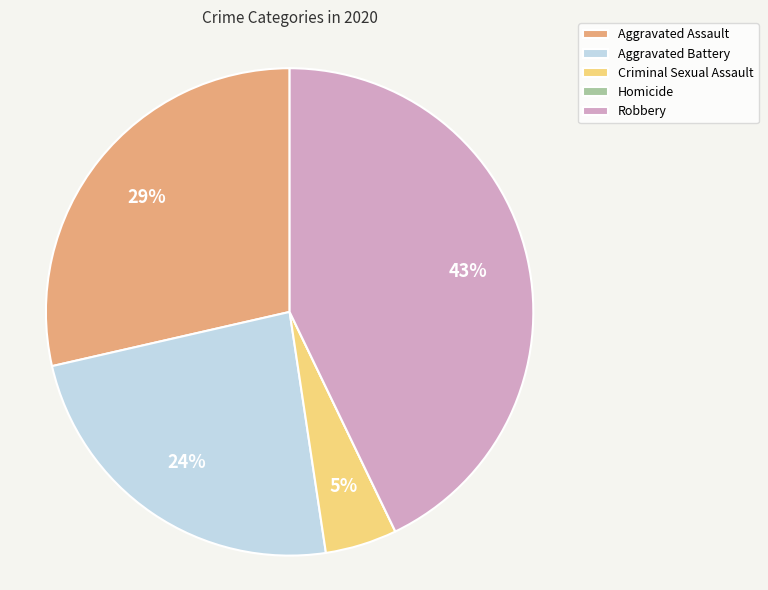

Is Robbery the majority of the pie?

No